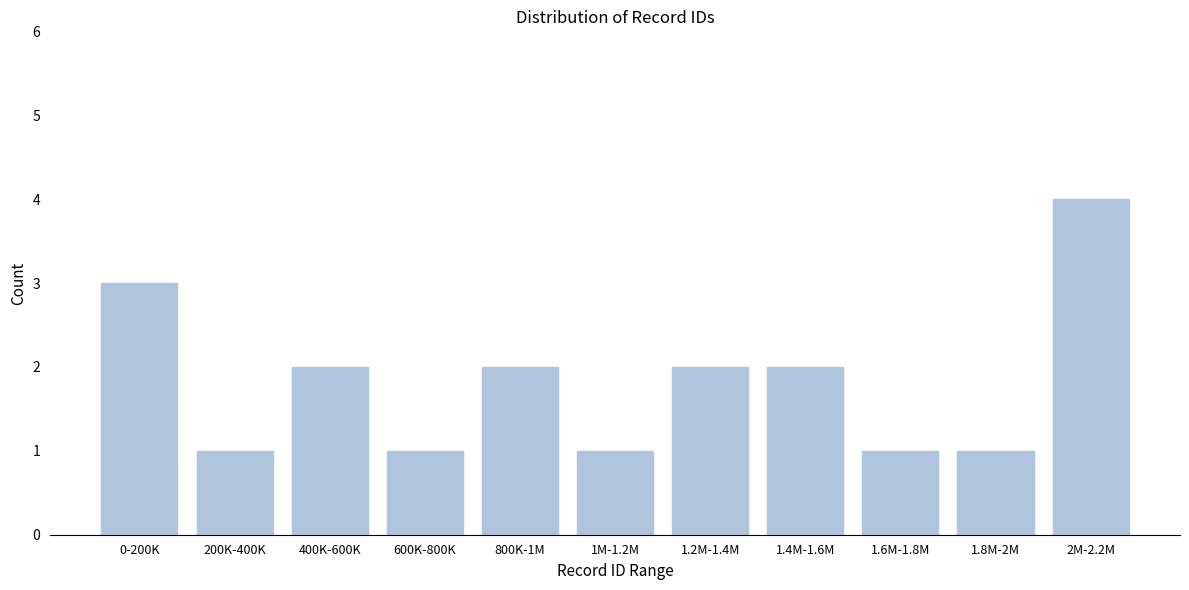

Reading left to right, list all the values displayed in this chart.

0-200K=3	200K-400K=1	400K-600K=2	600K-800K=1	800K-1M=2	1M-1.2M=1	1.2M-1.4M=2	1.4M-1.6M=2	1.6M-1.8M=1	1.8M-2M=1	2M-2.2M=4